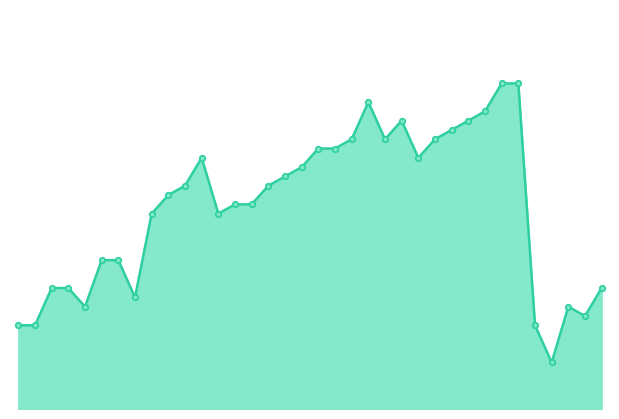

What is the difference between the second highest and minimum values?

30